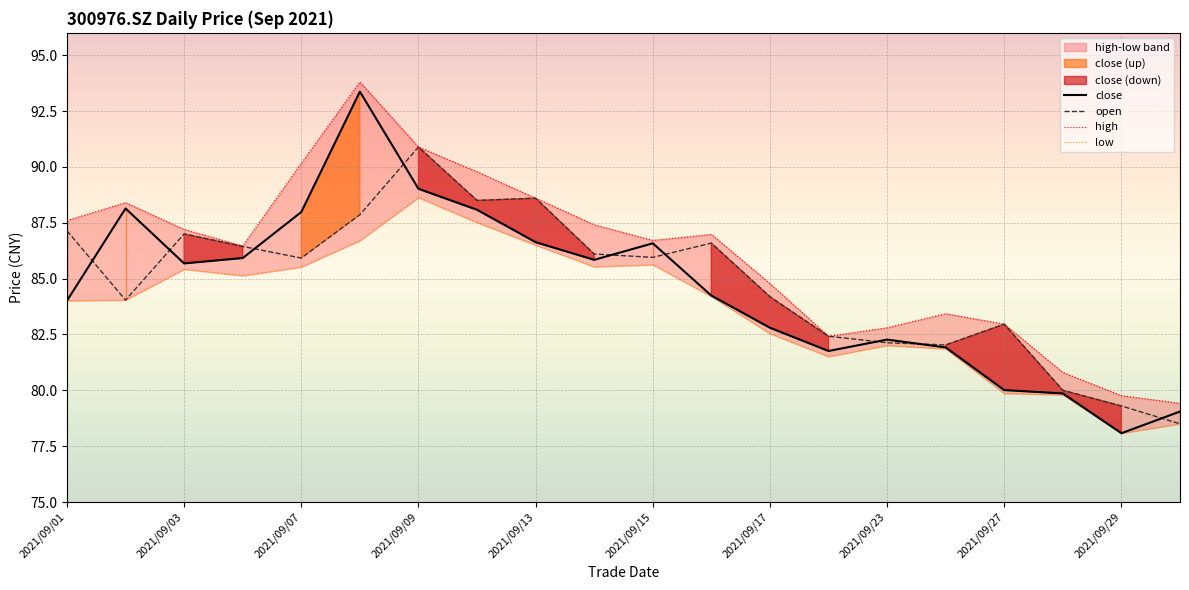

How many lines are shown in the chart?

4